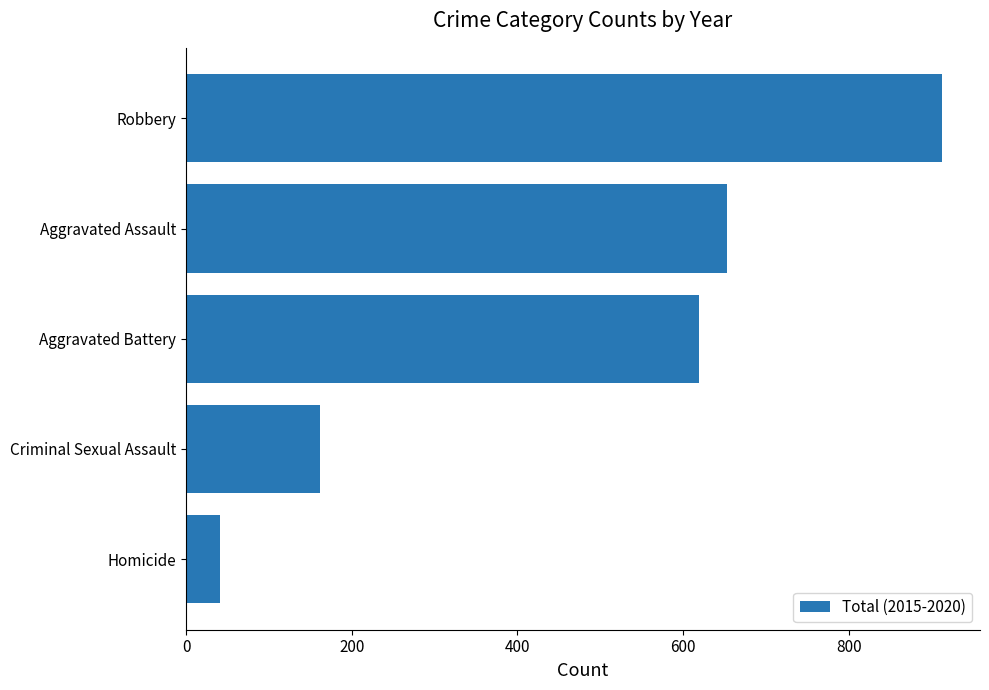

List the labels in order of value, largest first.

Robbery, Aggravated Assault, Aggravated Battery, Criminal Sexual Assault, Homicide